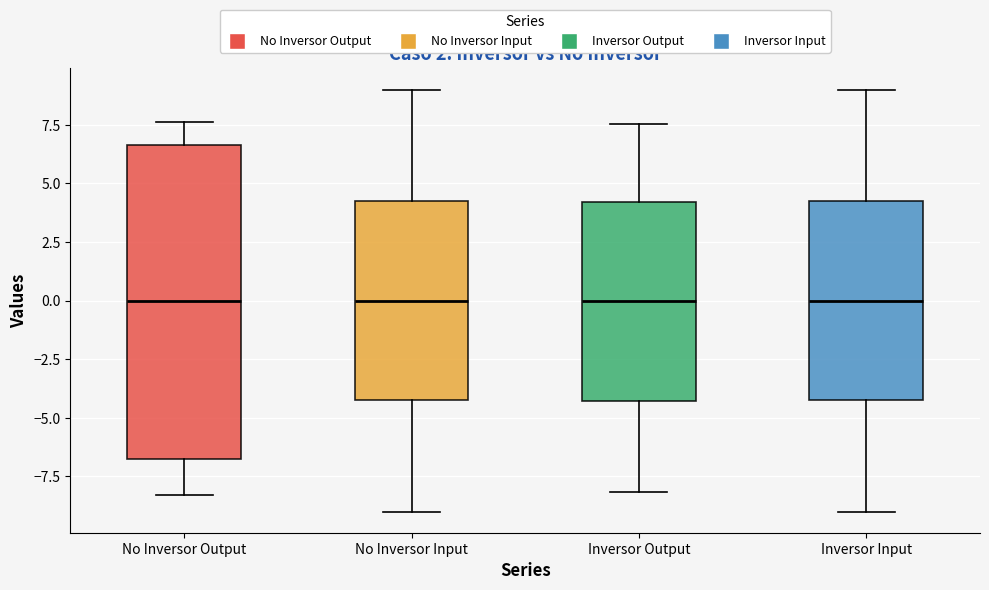

Reading left to right, transcribe this box plot: for each box, give where its median line is, the range the box spans, and where its two whiskers end, as read against the y-axis. The values are not printed on the chart, so give them approximately, as read against the axis.

No Inversor Output: median 0.0, box -6.5 to 6.5, whiskers -8.5 to 7.5
No Inversor Input: median 0.0, box -4.0 to 4.5, whiskers -9.0 to 9.0
Inversor Output: median 0.0, box -4.5 to 4.0, whiskers -8.0 to 7.5
Inversor Input: median 0.0, box -4.0 to 4.5, whiskers -9.0 to 9.0